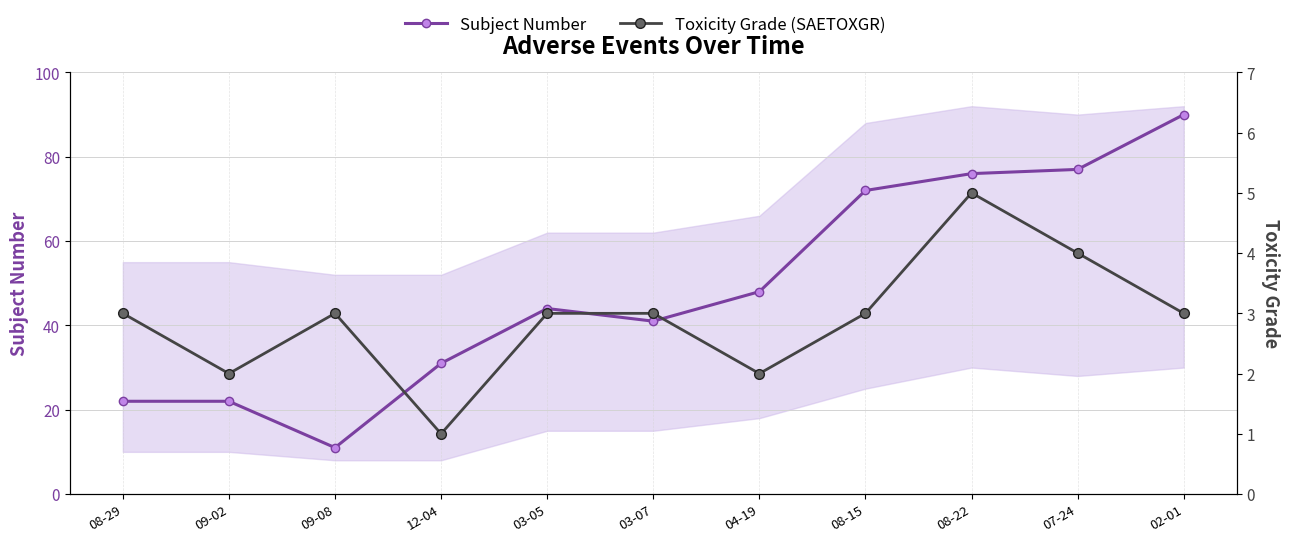

List the series in order of their overall mean, lowest first.

Toxicity Grade (SAETOXGR), Subject Number